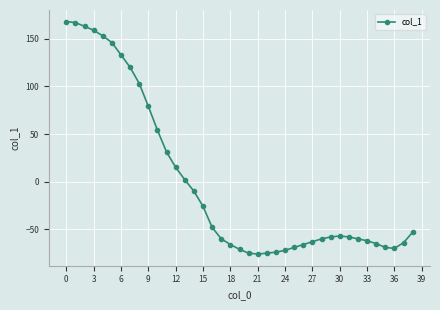

What is the value of the 16th point from the left?

-26